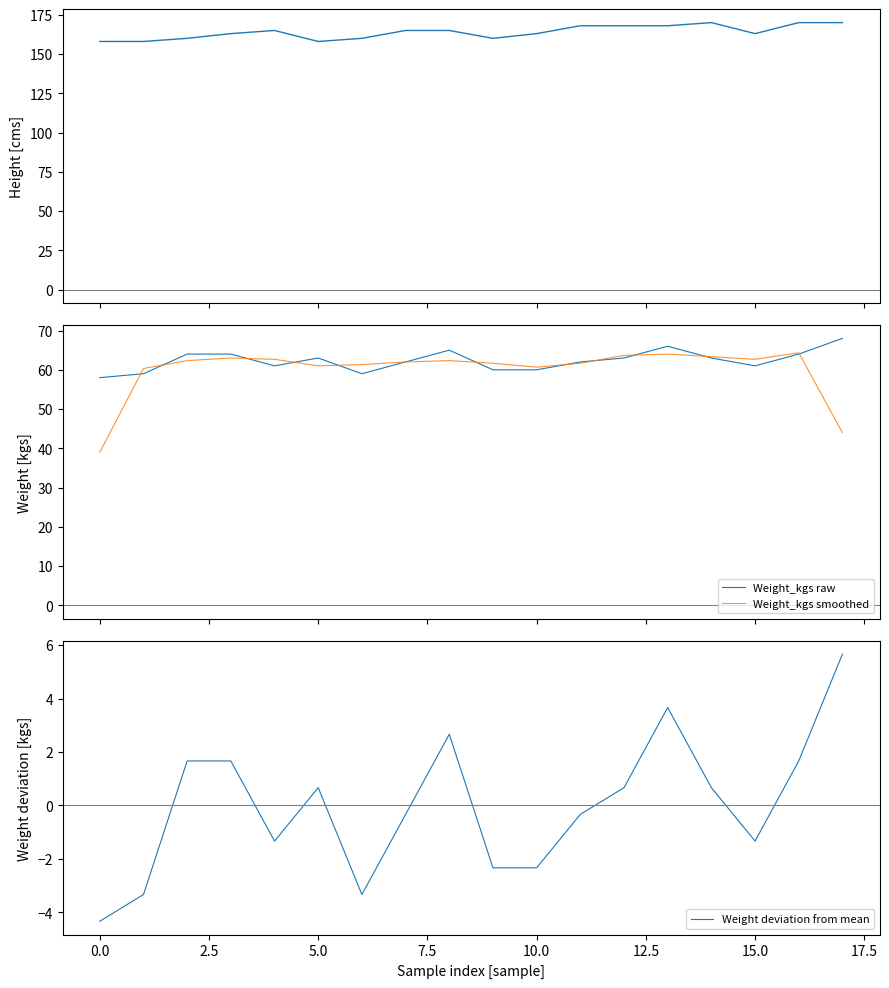

Which series has the largest total across all categories?

Height_cms